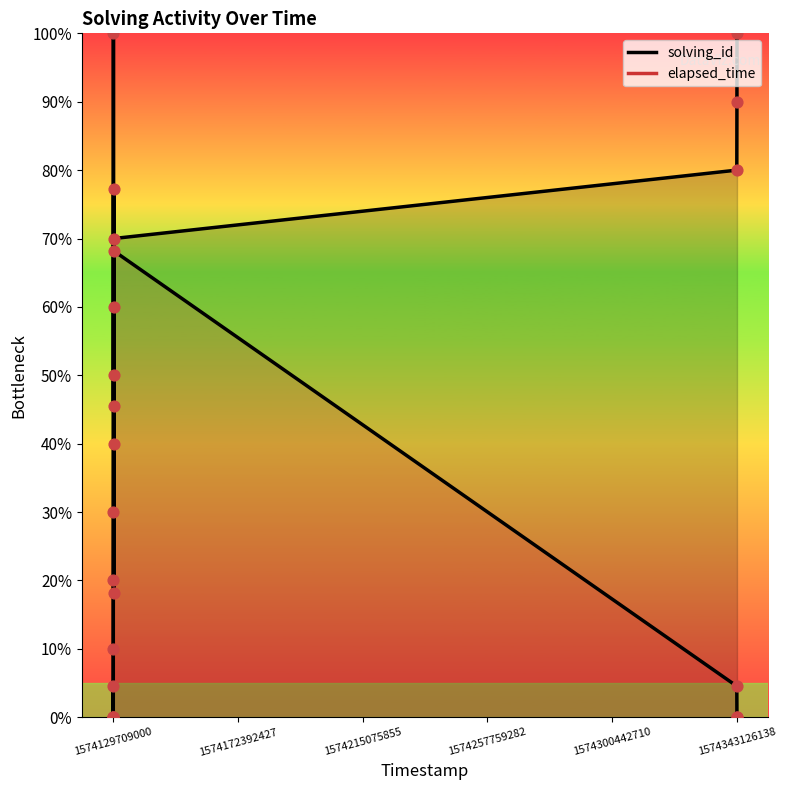

What is the total value across all series at 1574129896000?

127.3